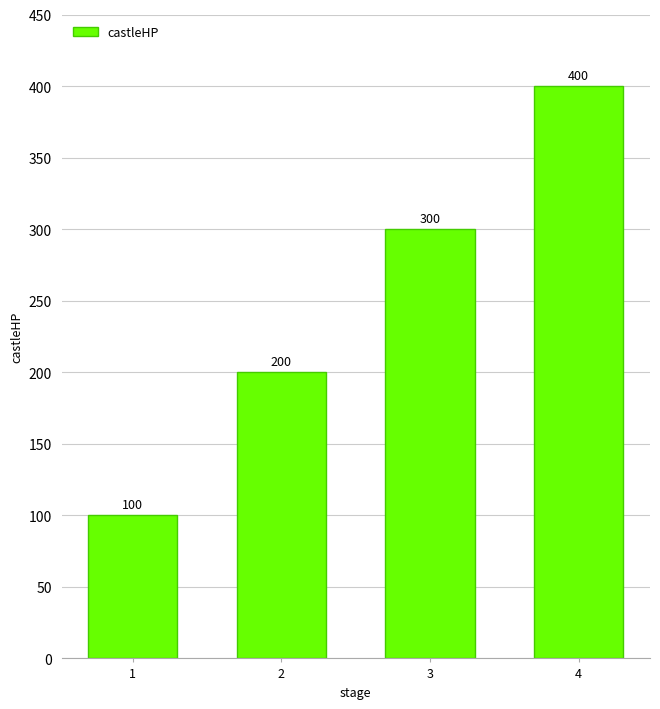

How many data points does each series have?

4